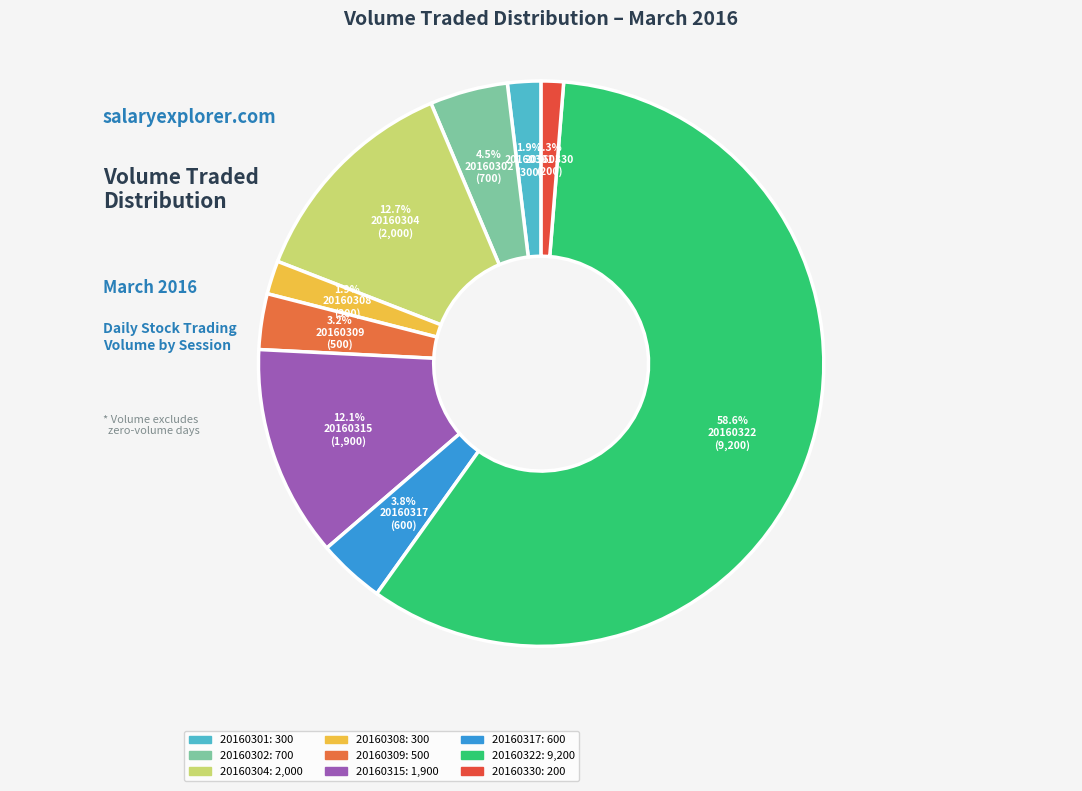

To the nearest percent, what is the difference between the largest and smallest slice percentages?

57%